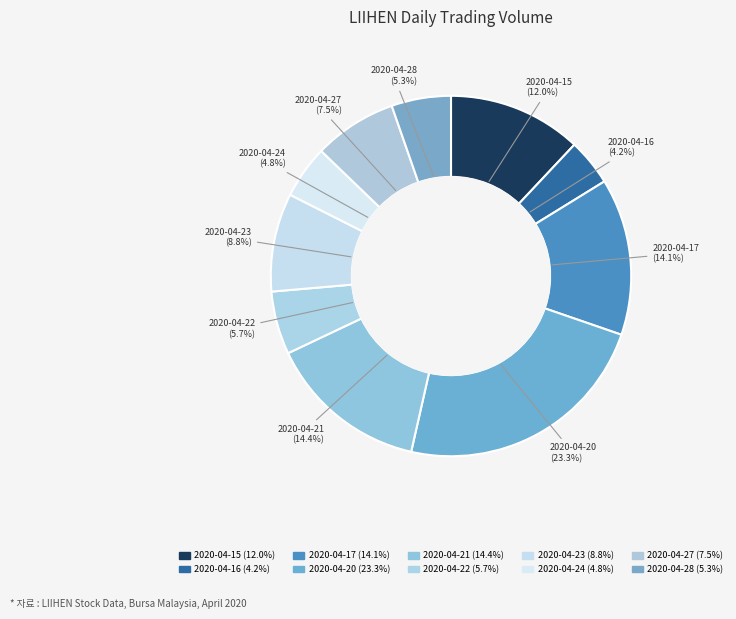

What is the change in value from 2020-04-15 to 2020-04-27?

-157700